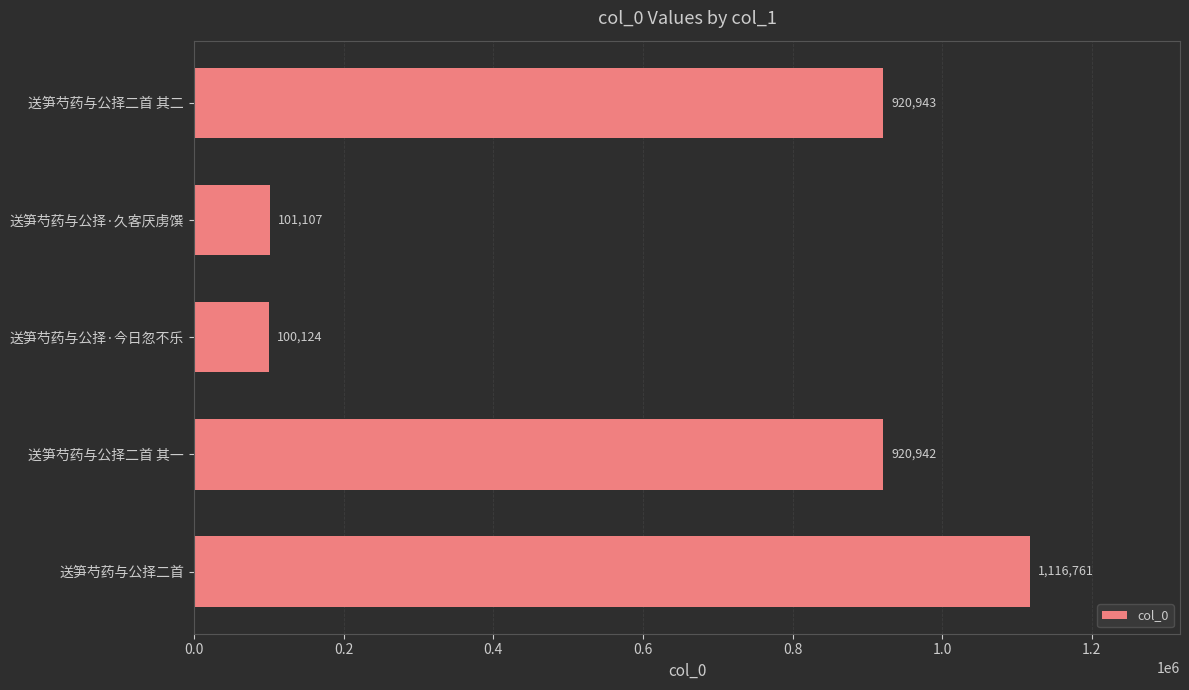

Rank the categories by value from lowest to highest.

送笋芍药与公择·今日忽不乐, 送笋芍药与公择·久客厌虏馔, 送笋芍药与公择二首 其一, 送笋芍药与公择二首 其二, 送笋芍药与公择二首